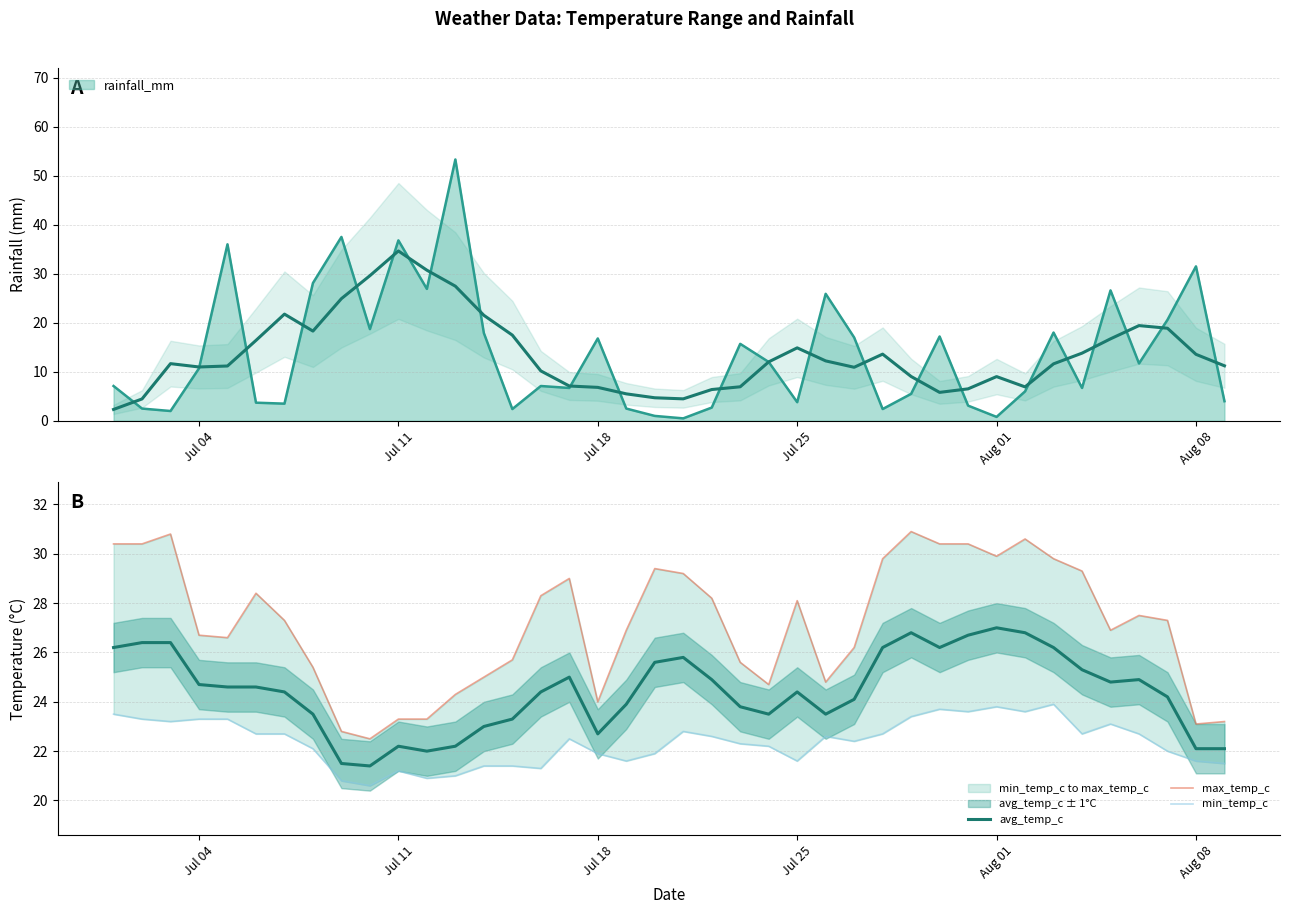

What is the maximum value for rainfall_mm?

53.3